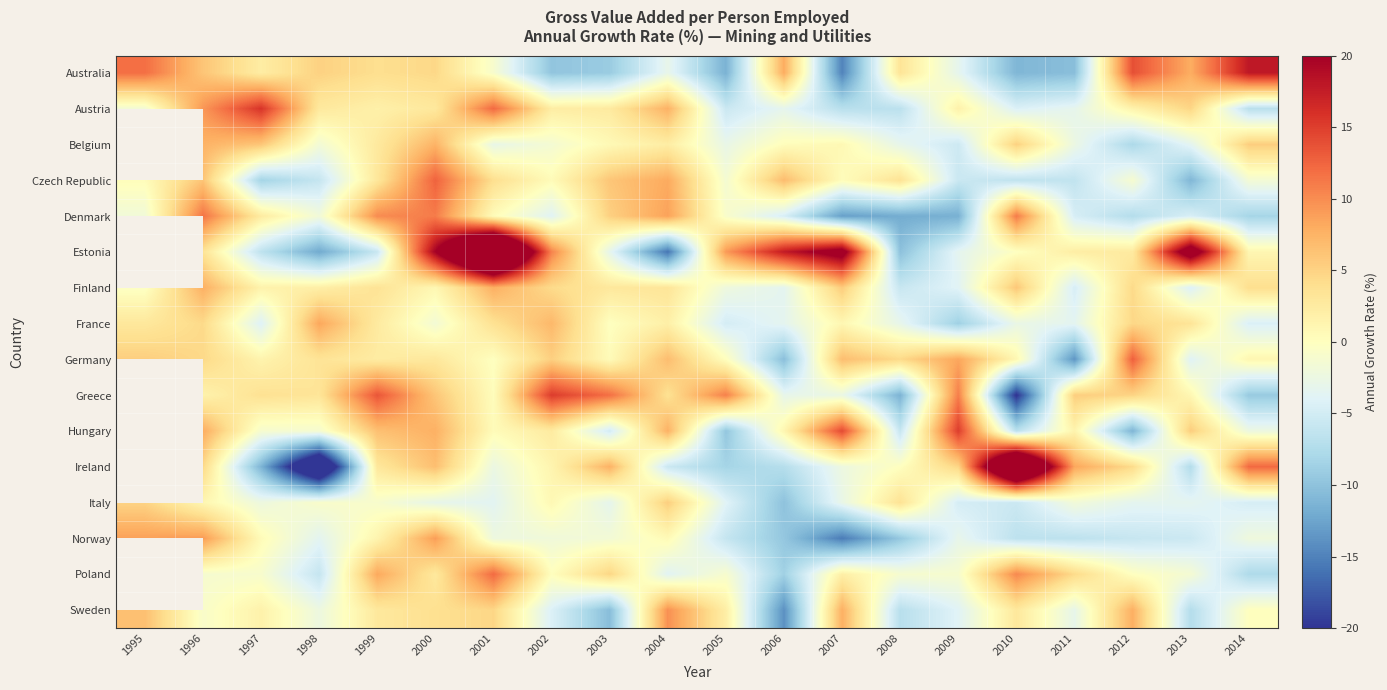

Rank the series at 2010 from highest to lowest value.

Ireland, Denmark, Poland, Finland, Belgium, Sweden, Germany, Estonia, France, Austria, Italy, Czech Republic, Norway, Hungary, Australia, Greece